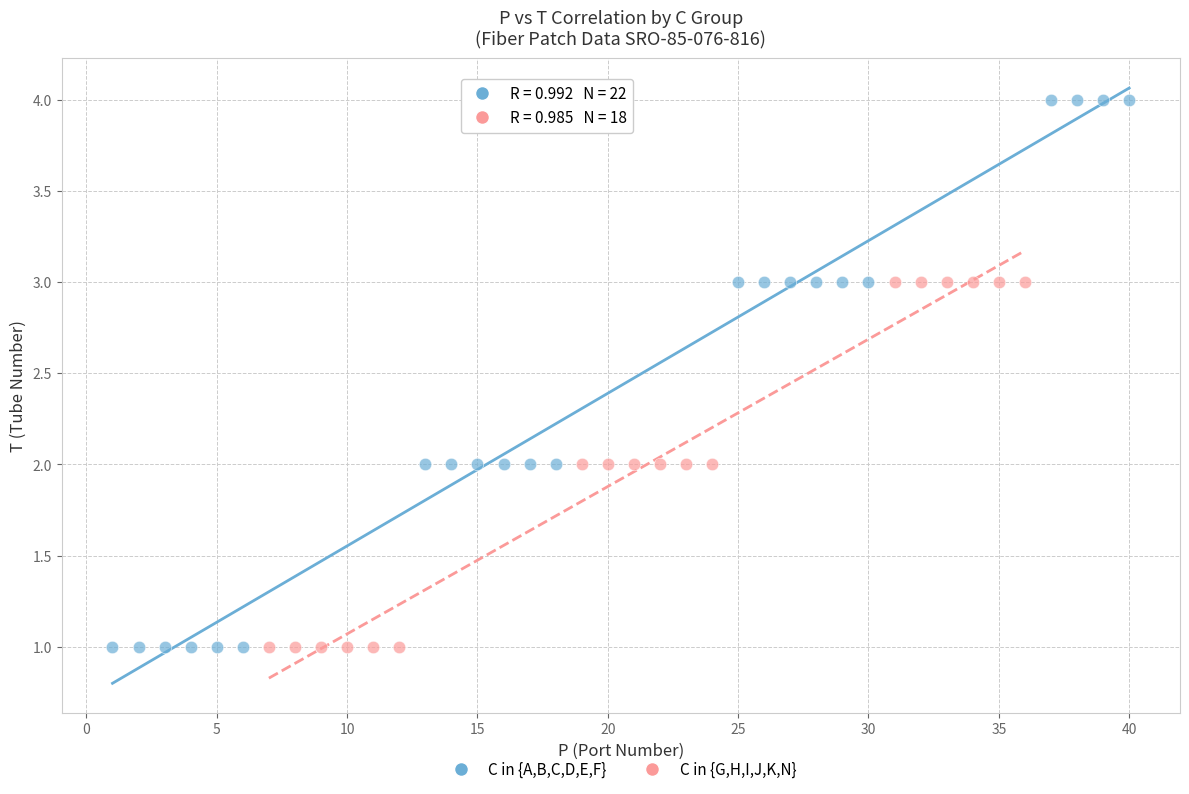

Which series has the largest Y range (max minus min)?

C in {A,B,C,D,E,F}